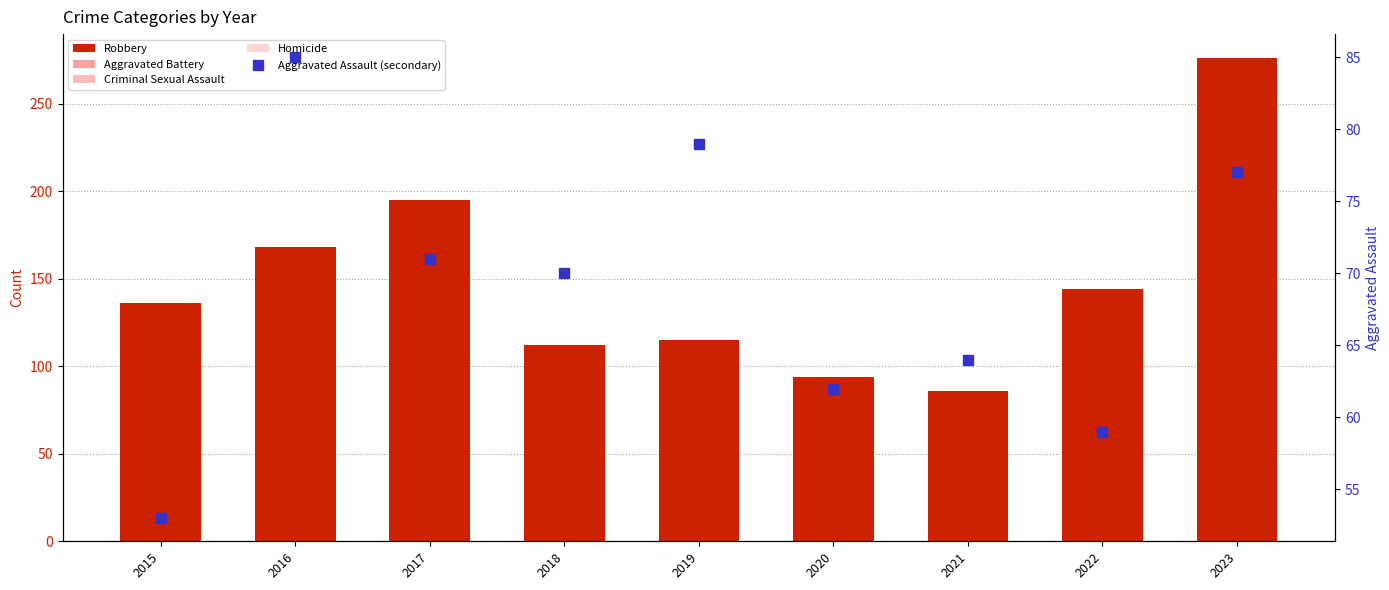

At how many categories does at least one series exceed 56?

9